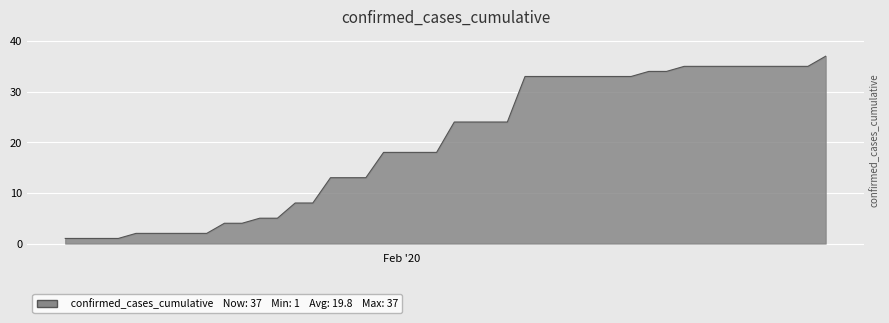

What is the maximum value shown in the chart?

37